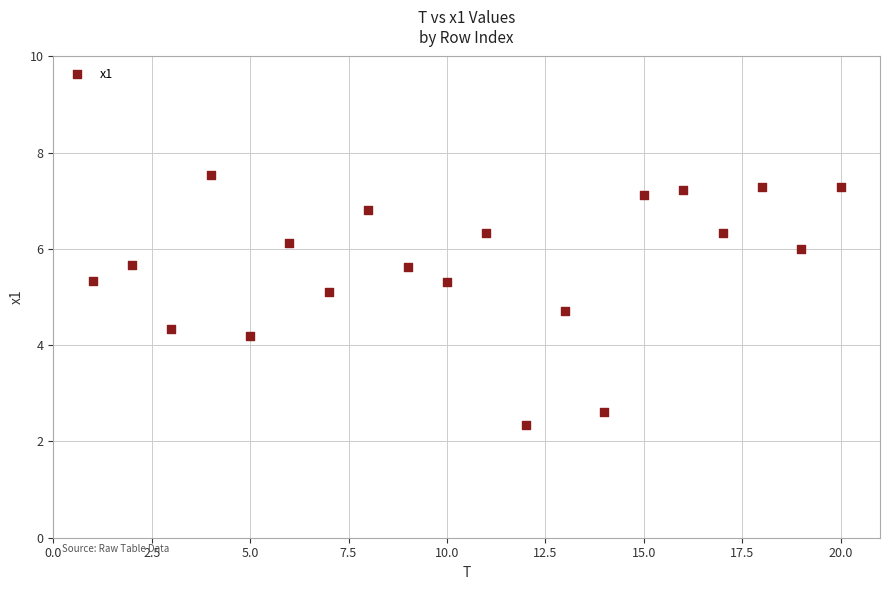

What is the range of Y values (max minus min)?

5.2